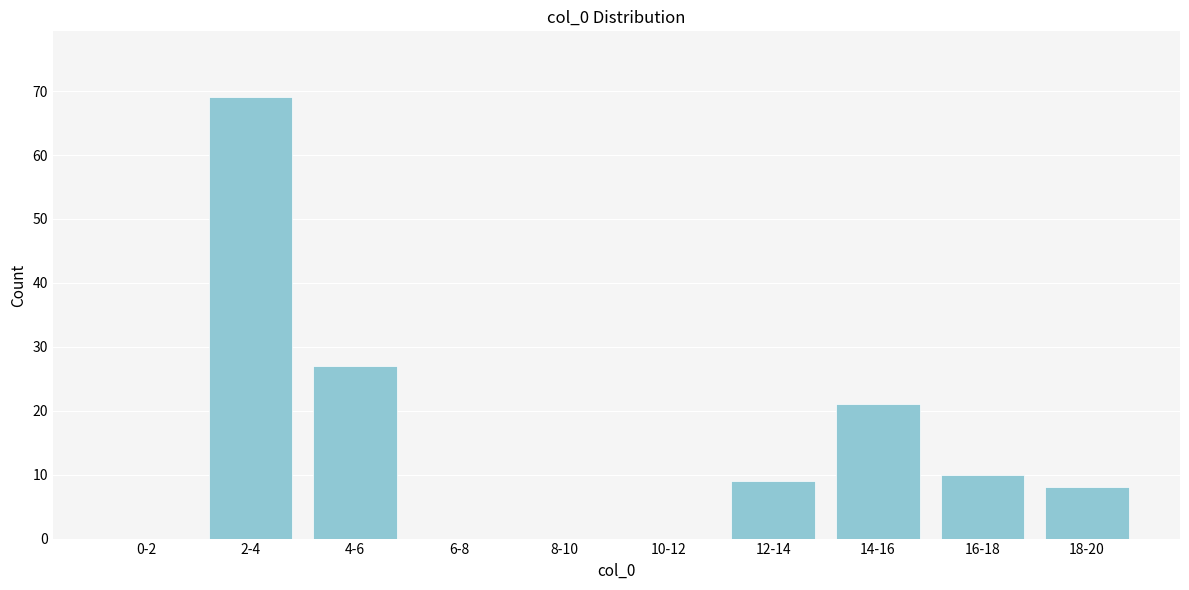

Reading right to left, extract all data points from this chart.

18-20=8	16-18=10	14-16=21	12-14=9	10-12=0	8-10=0	6-8=0	4-6=27	2-4=69	0-2=0